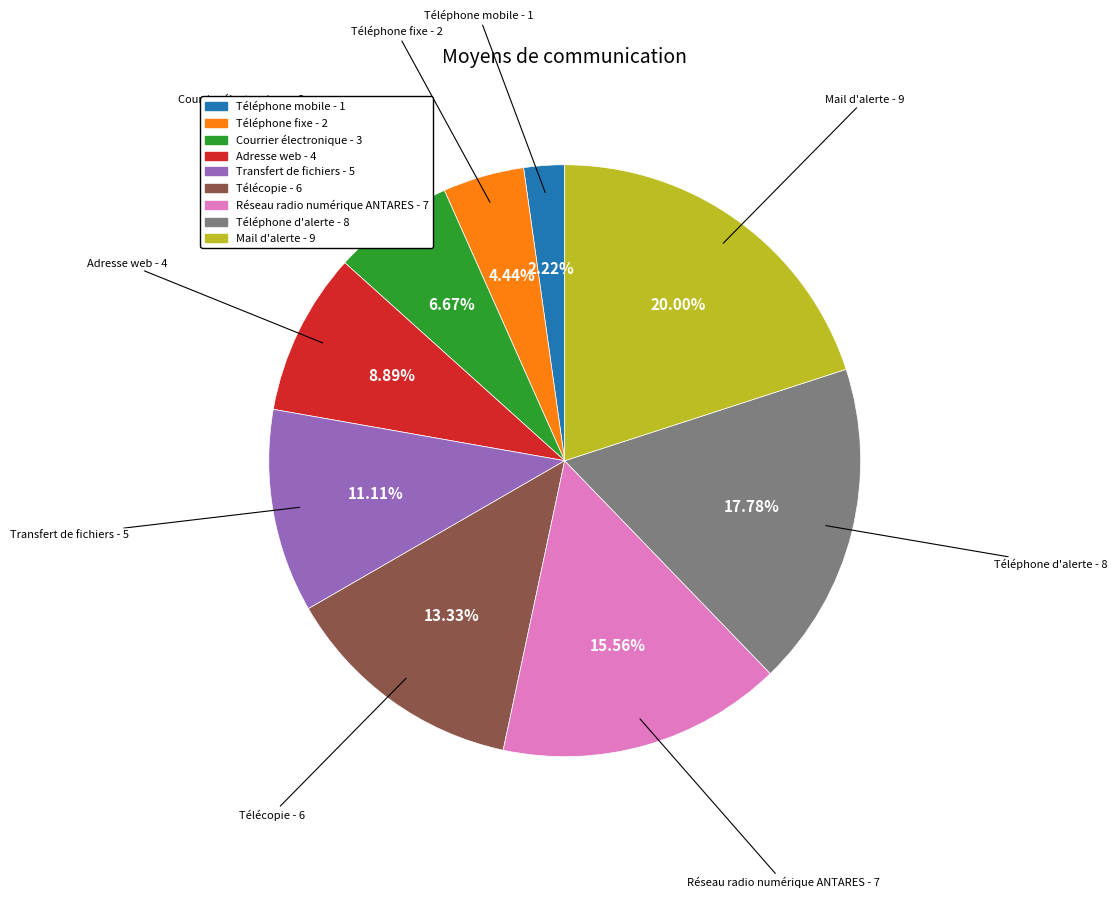

Is Téléphone d'alerte the majority of the pie?

No